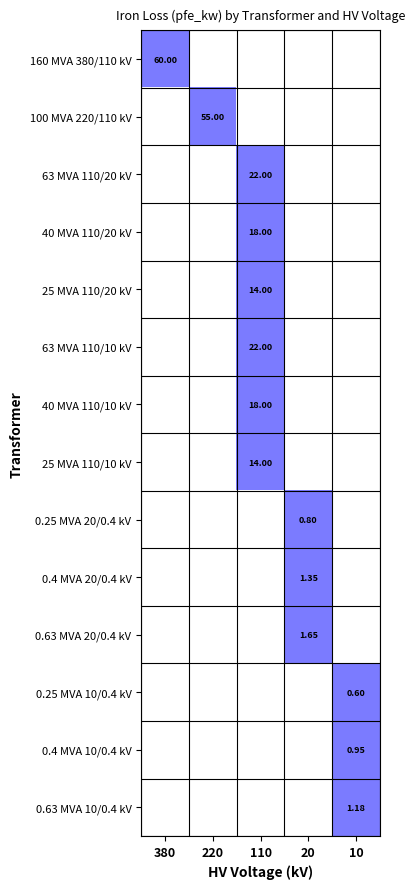

How many data points in 63 MVA 110/10 kV are above 0?

1